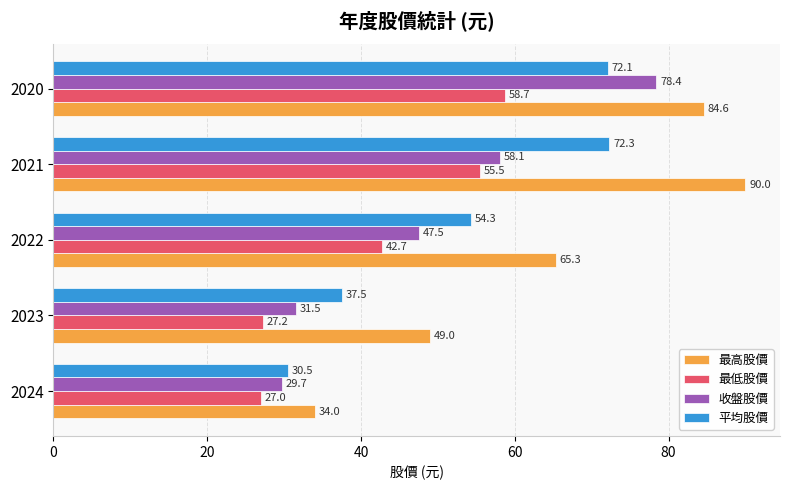

How many data points in 最低股價 are less than 42?

2